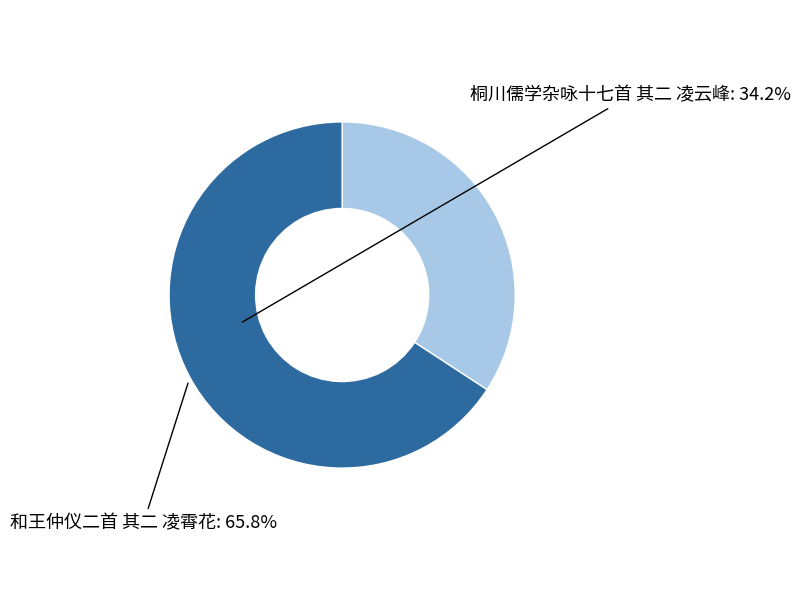

Does any single category account for the majority?

Yes